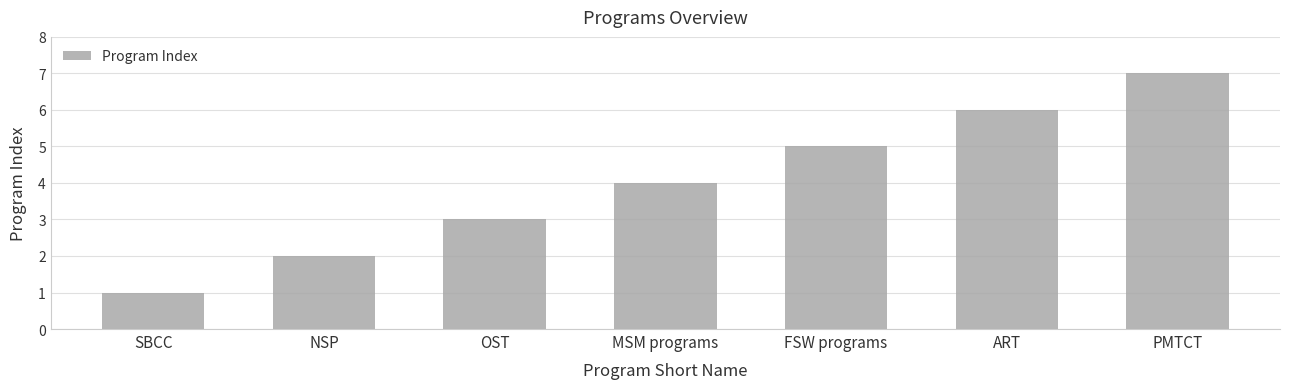

How many bars are there in total?

7